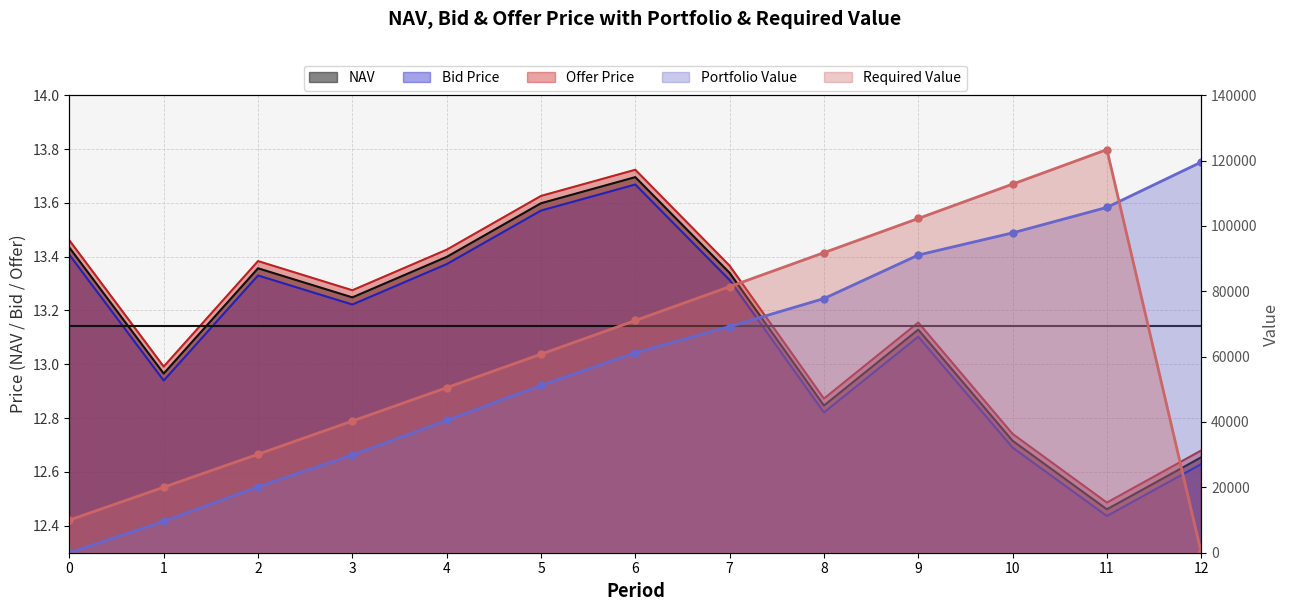

The NAV series shows 7.3 at 7. True or false?

False